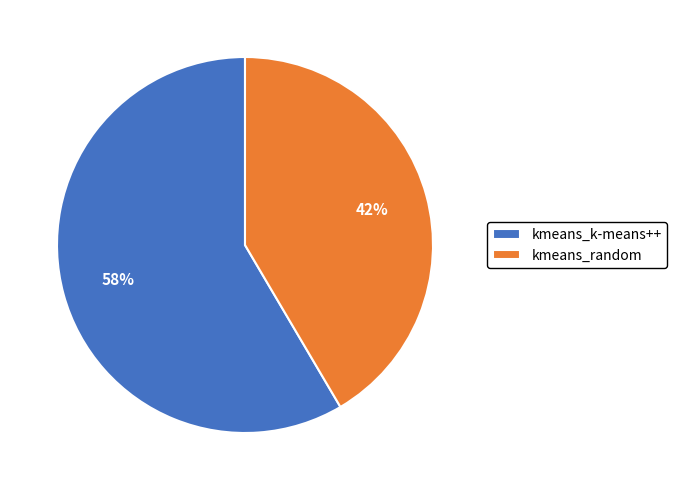

Do kmeans_random and kmeans_k-means++ together represent more than half of the pie?

Yes